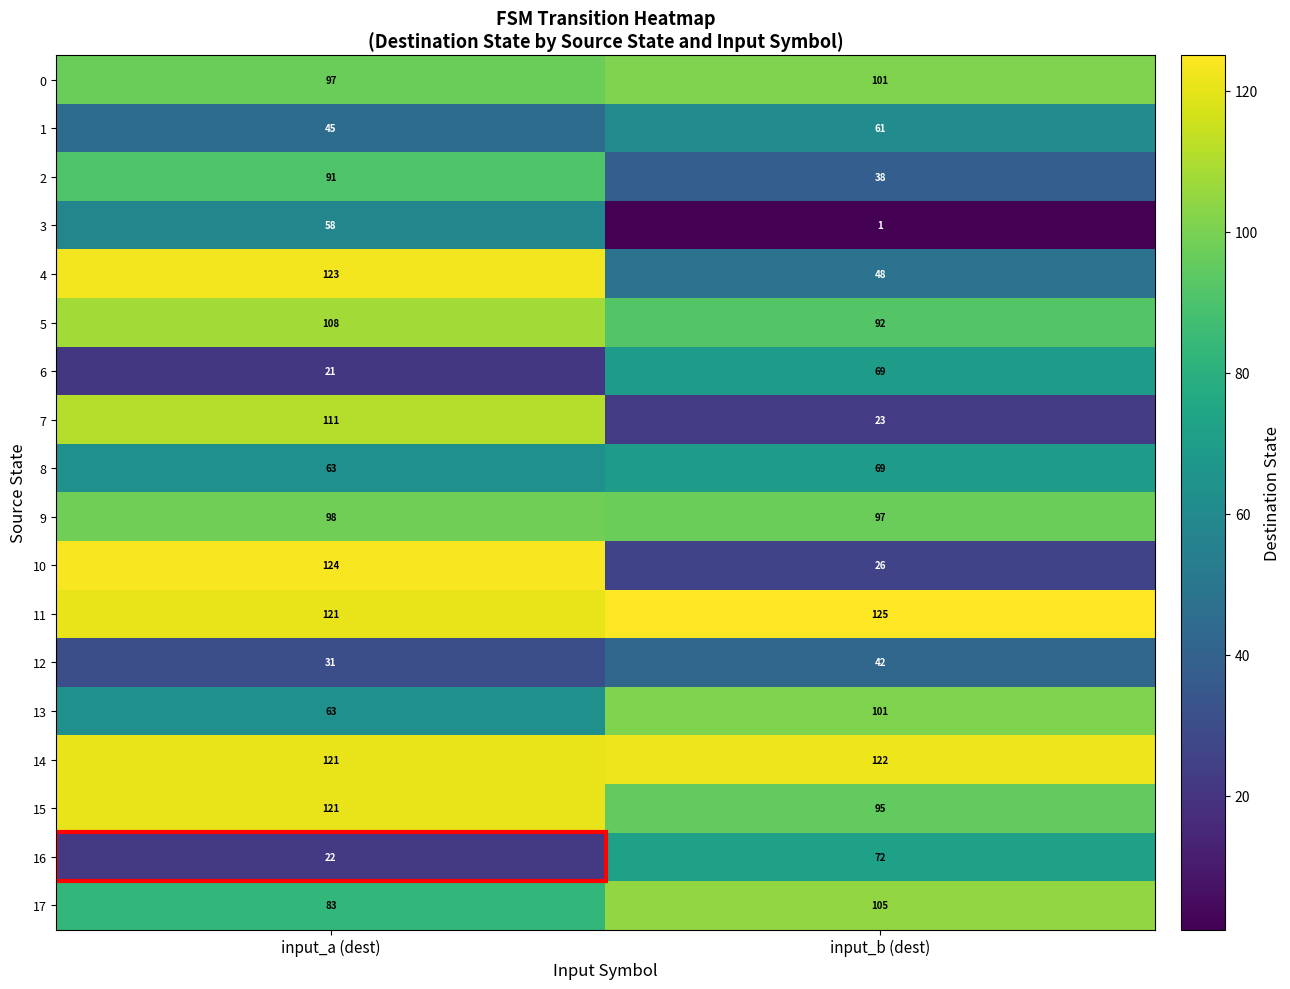

At which label is 0 closest to 99?

input_a (dest)